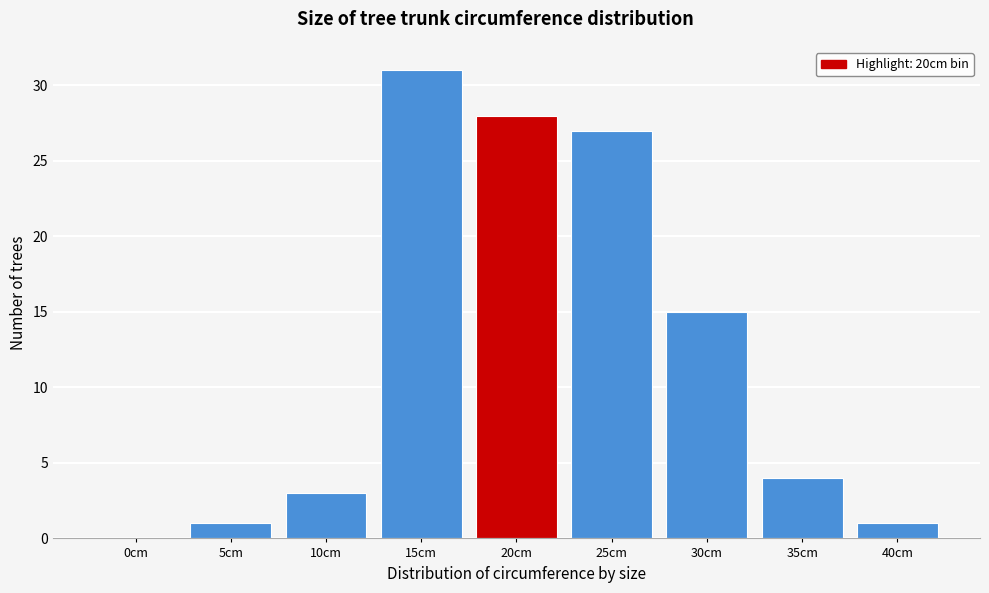

Reading left to right, extract all data points from this chart.

0cm=0	5cm=1	10cm=3	15cm=31	20cm=28	25cm=27	30cm=15	35cm=4	40cm=1